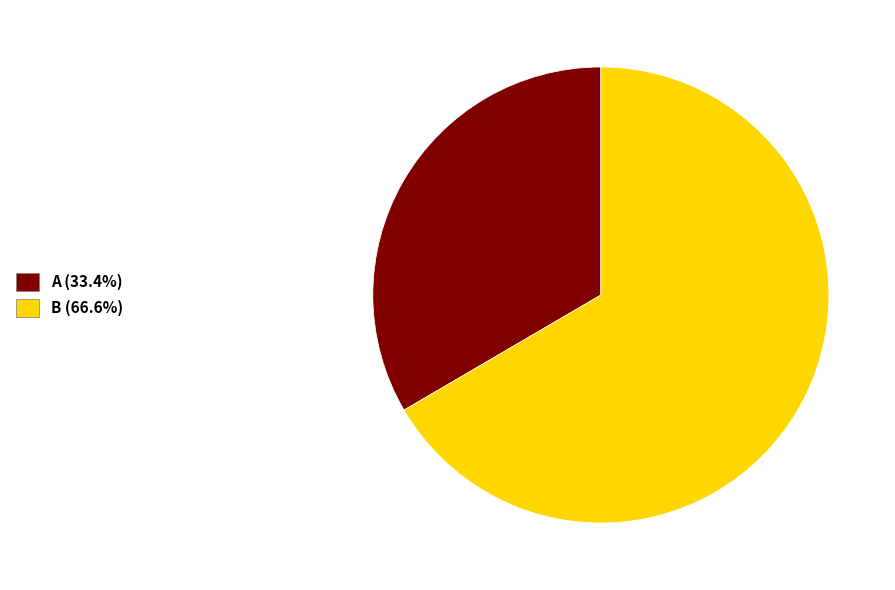

Is there a majority slice in this chart?

Yes